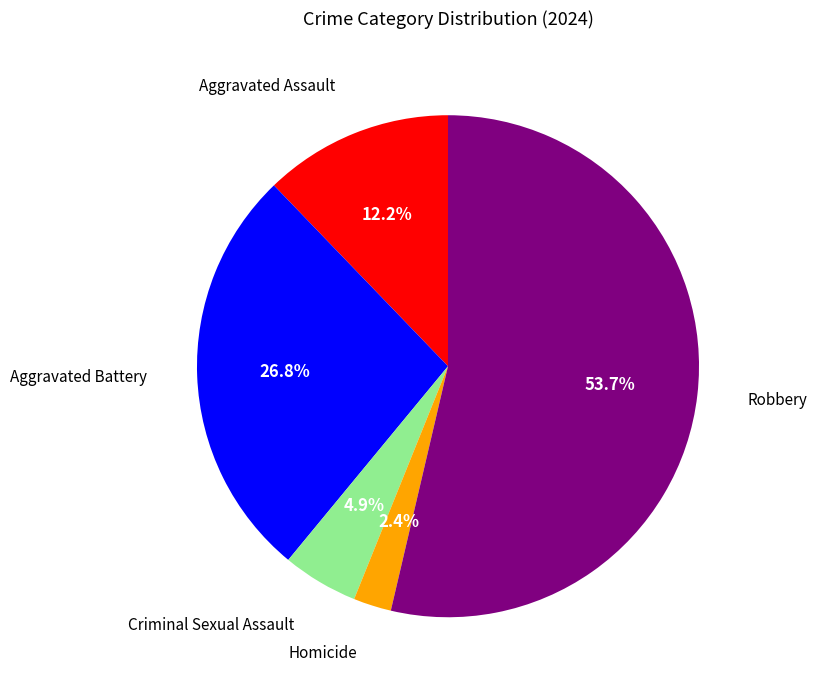

Is there a majority slice in this chart?

Yes